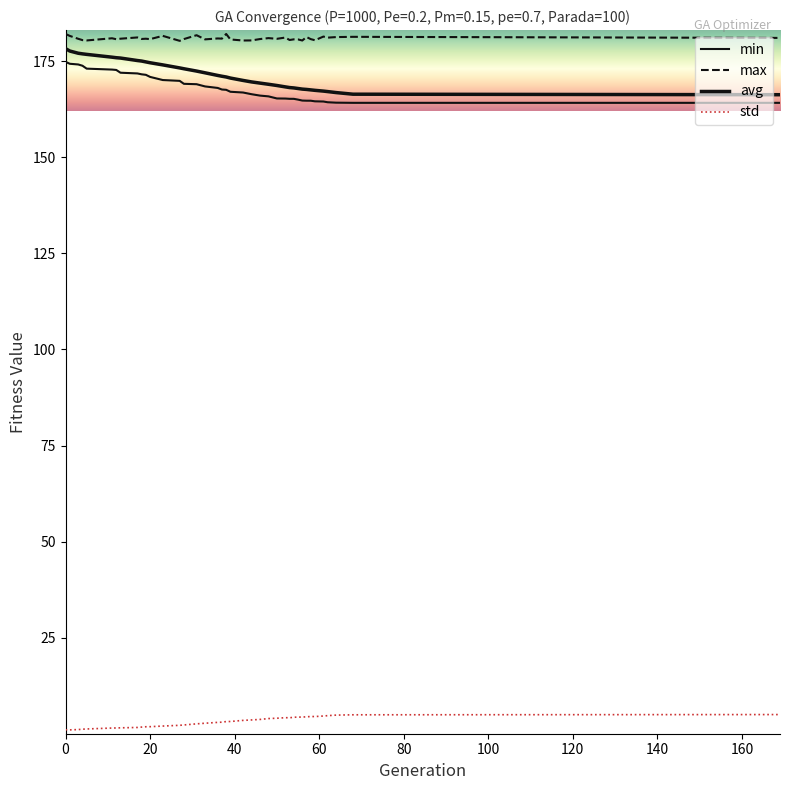

Which series has the widest spread of values?

avg